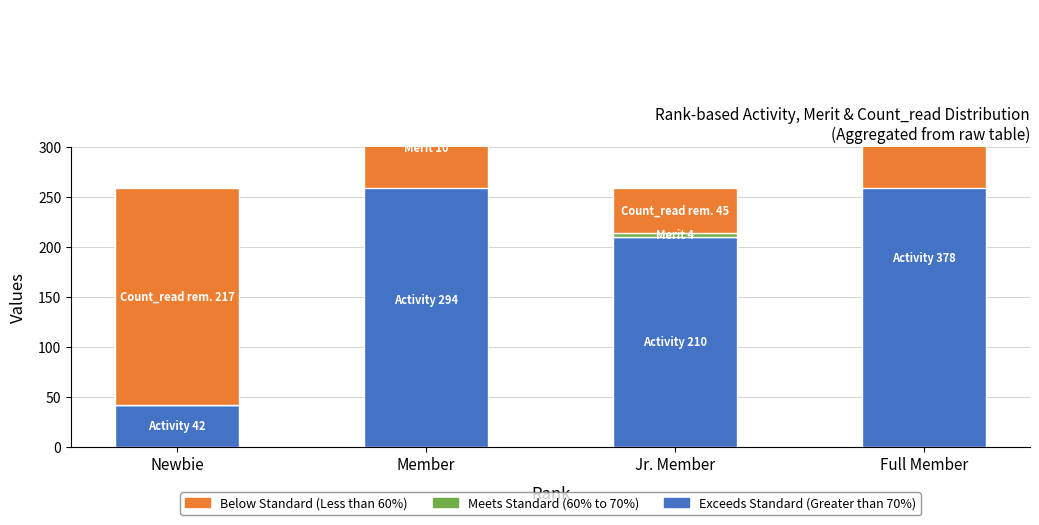

Between Newbie and Member, which is larger?

Member